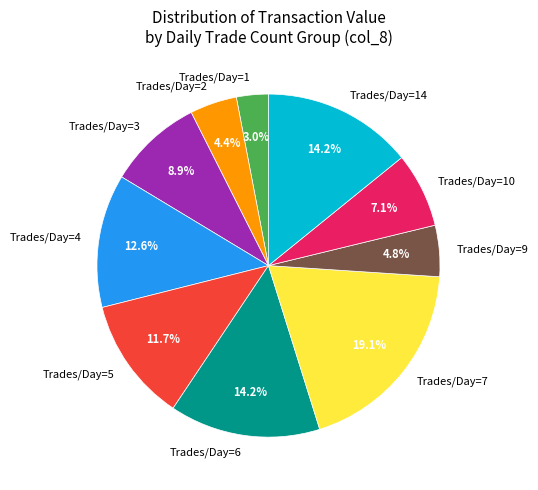

Which category has the biggest portion of the pie?

Trades/Day=7